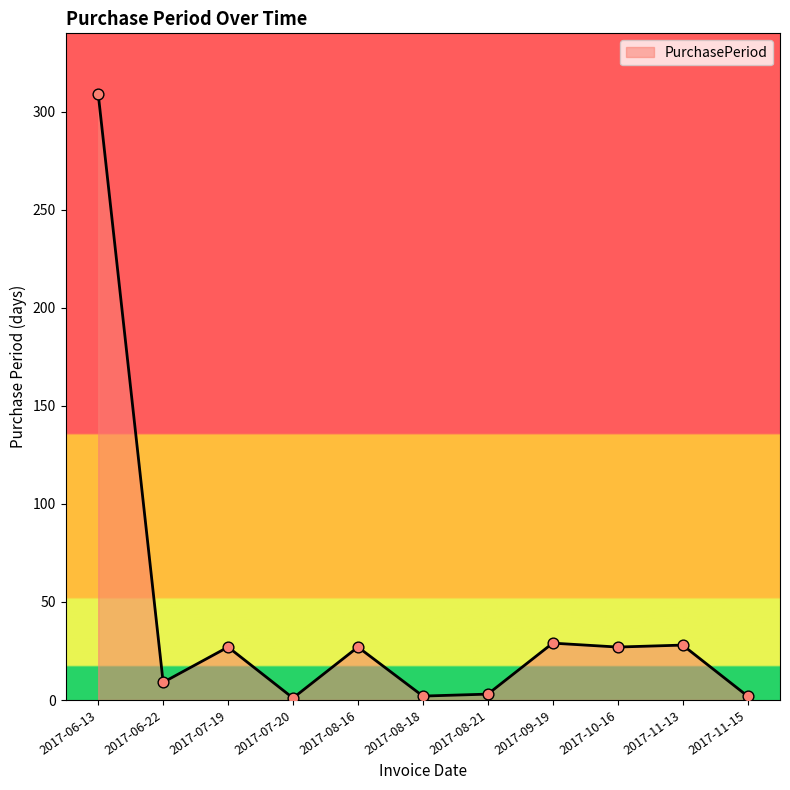

What is the change in value from 2017-08-21 to 2017-09-19?

+26